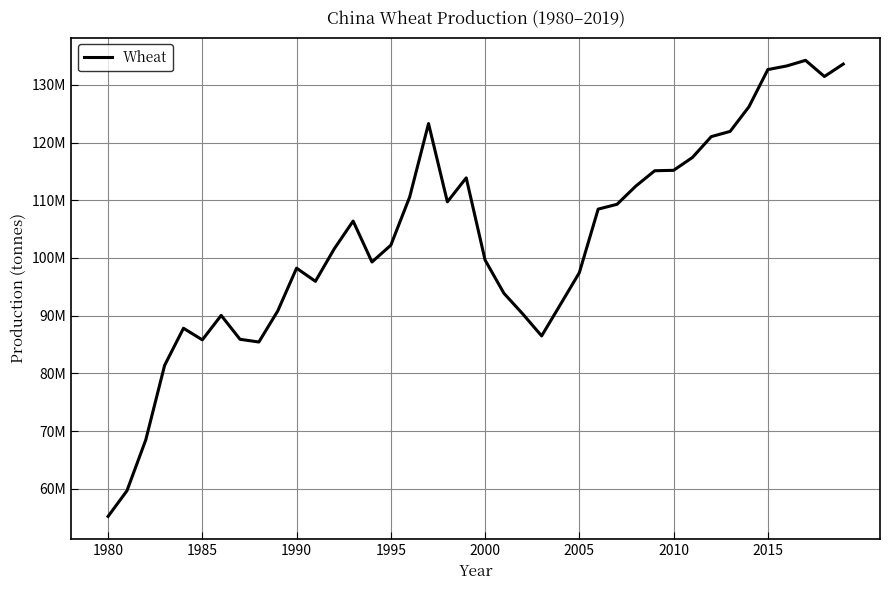

Does the chart have visible grid lines?

Yes